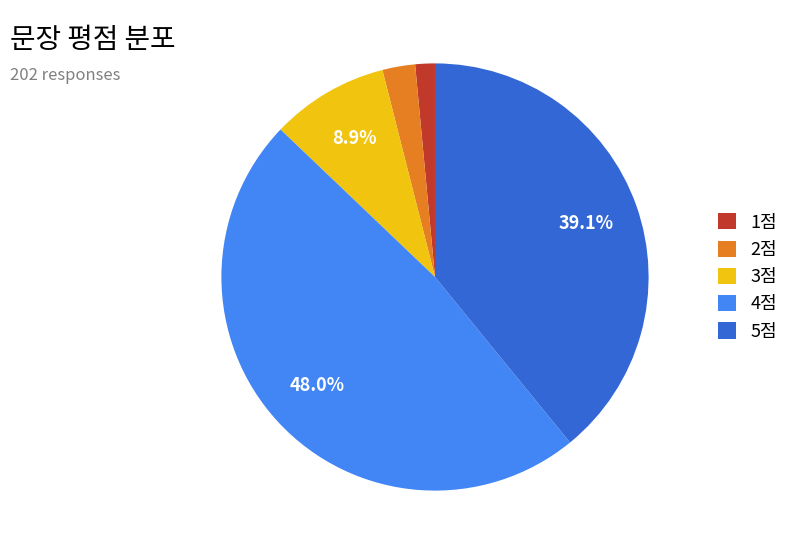

Combined, do 4점 and 3점 account for over 50%?

Yes